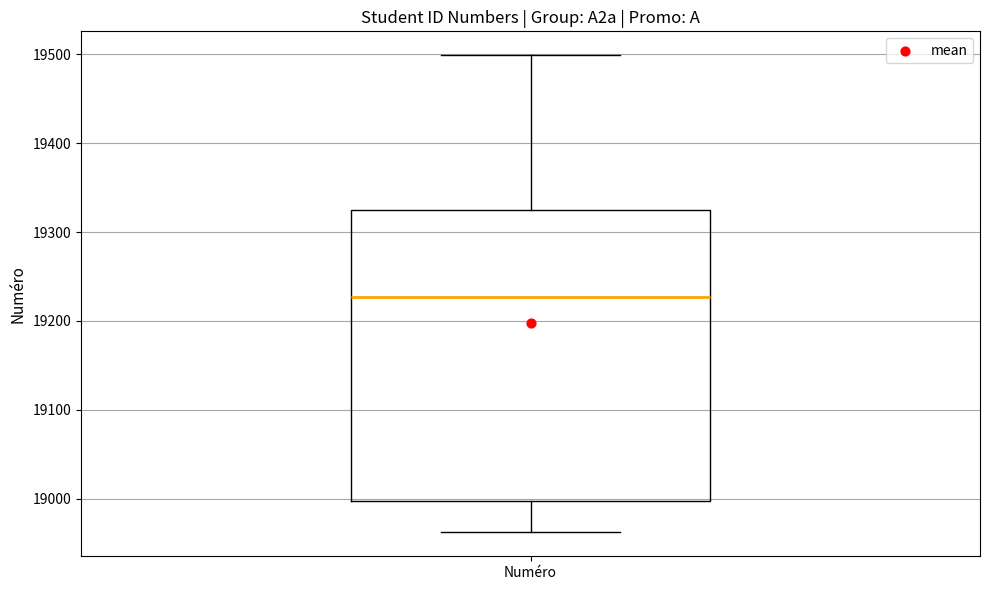

Where is the upper edge of the box for Numéro on the y-axis? The values are not printed on the chart, so give them approximately, as read against the axis.

19330